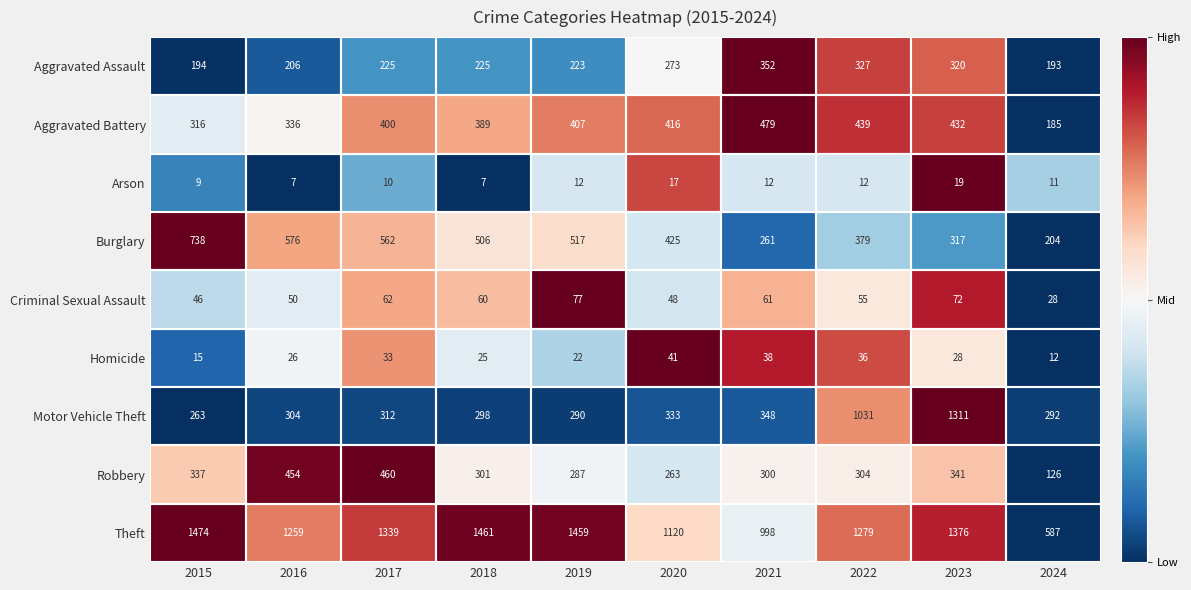

Read the Criminal Sexual Assault value at 2021, to the nearest 5.

60